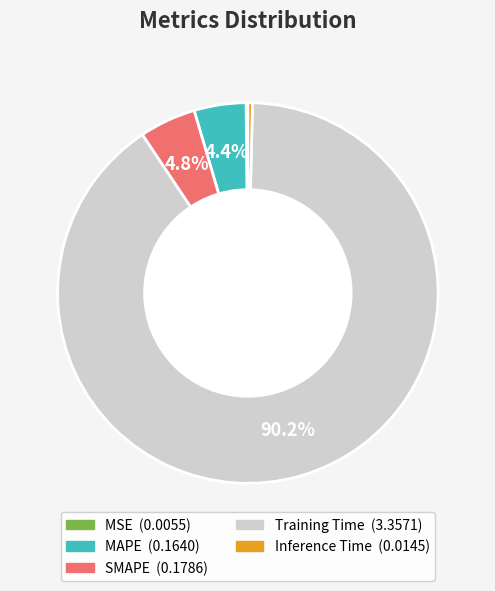

Which has a higher value, Training Time or MAPE?

Training Time